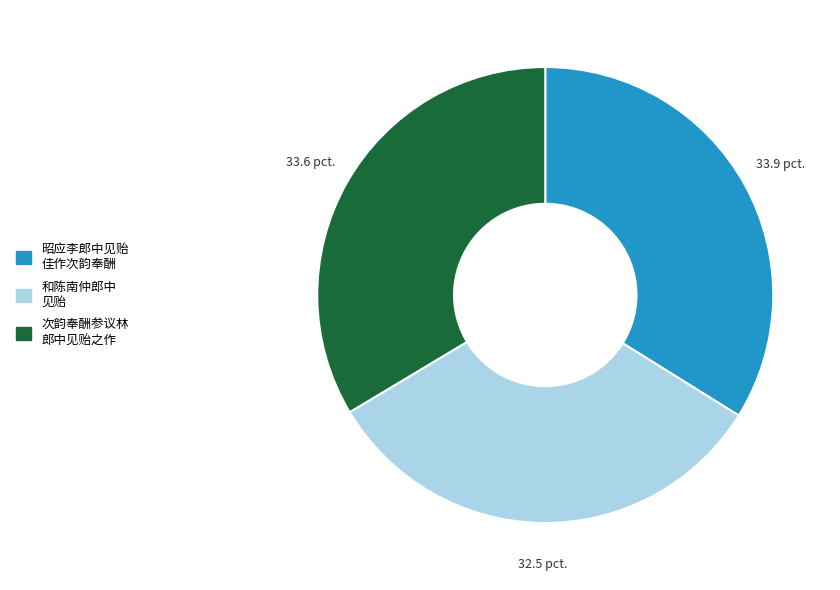

Count the number of slices in the pie.

3